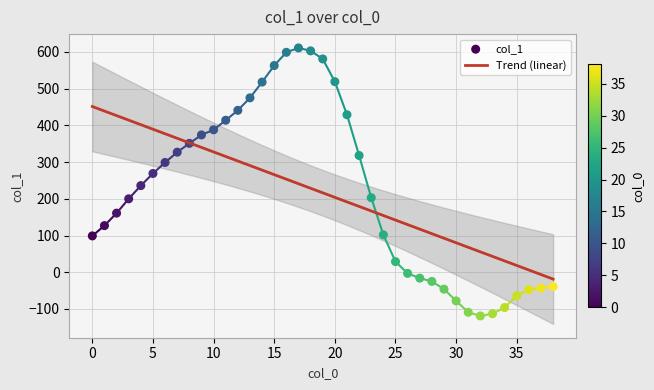

At how many categories does at least one series exceed 575?

4